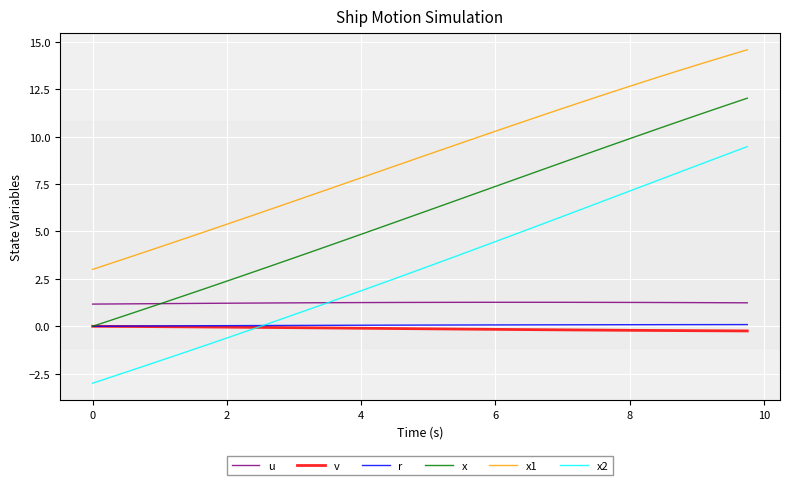

Which series has the widest spread of values?

x2